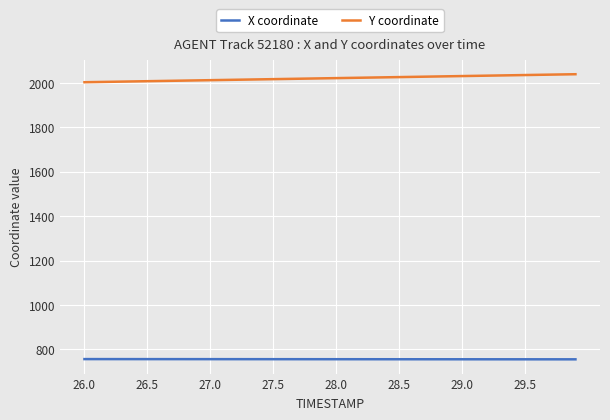

What is the difference between the maximum and minimum values in the Y coordinate series?

36.0